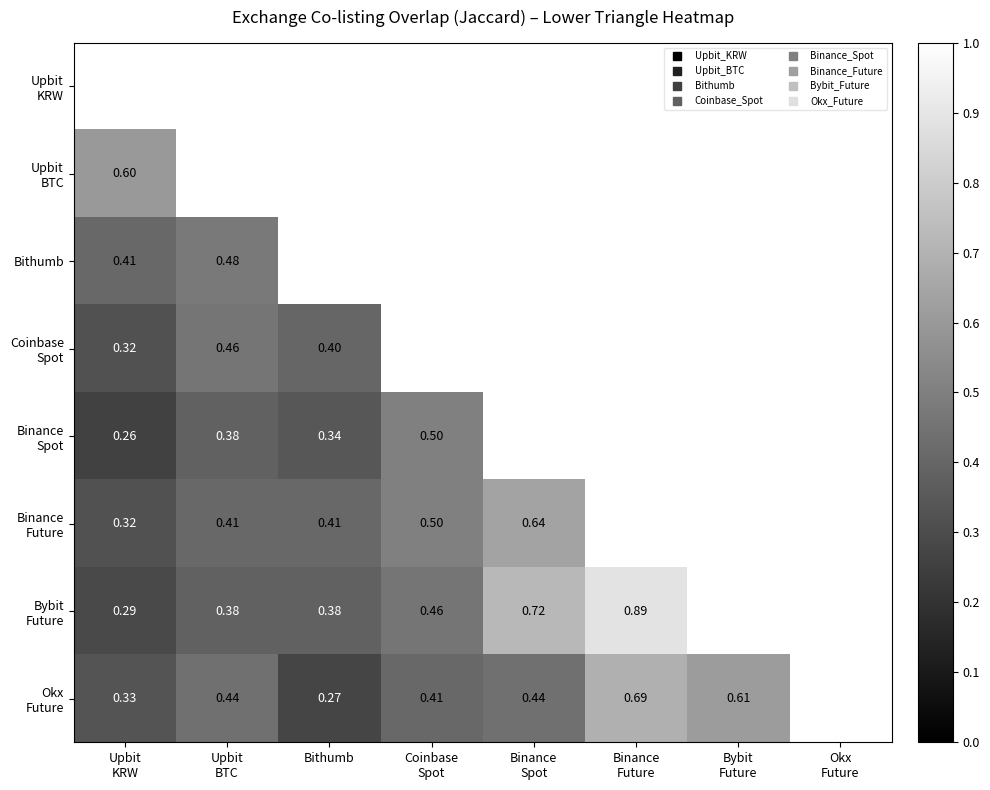

Between Okx
Future and Coinbase
Spot, which is larger?

Coinbase
Spot